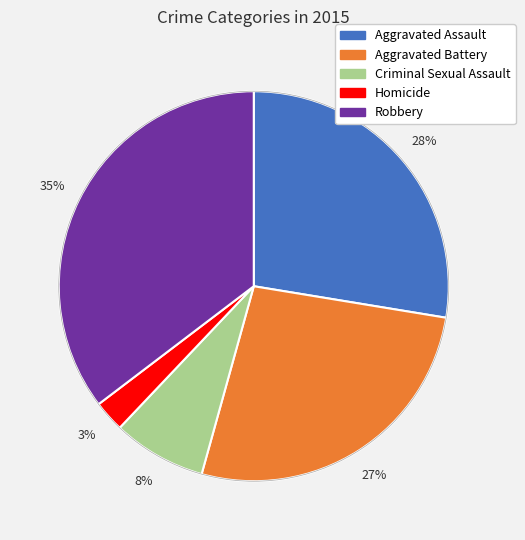

To the nearest percent, what is the combined percentage of Robbery and Criminal Sexual Assault?

43%